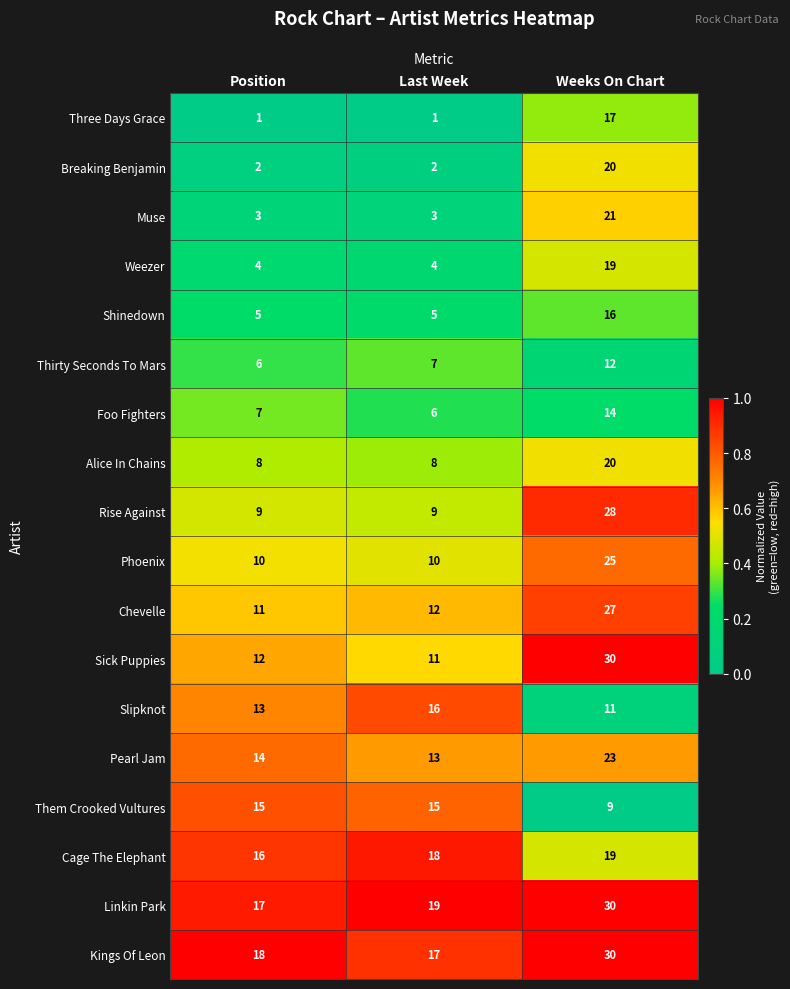

How many series are shown in this chart?

18